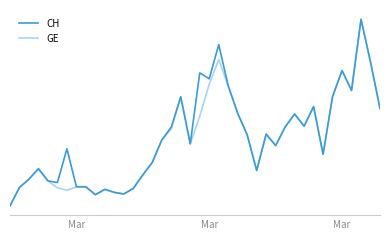

True or false: CH and GE cross at least once.

False